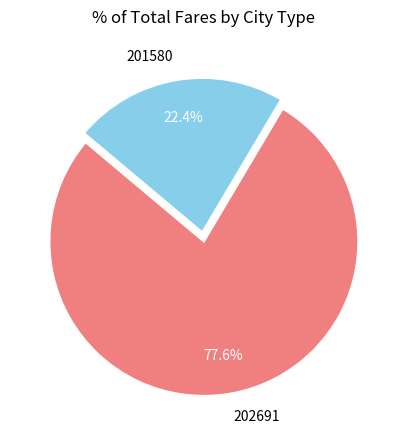

What percentage is NOT represented by 201580?

77.6%